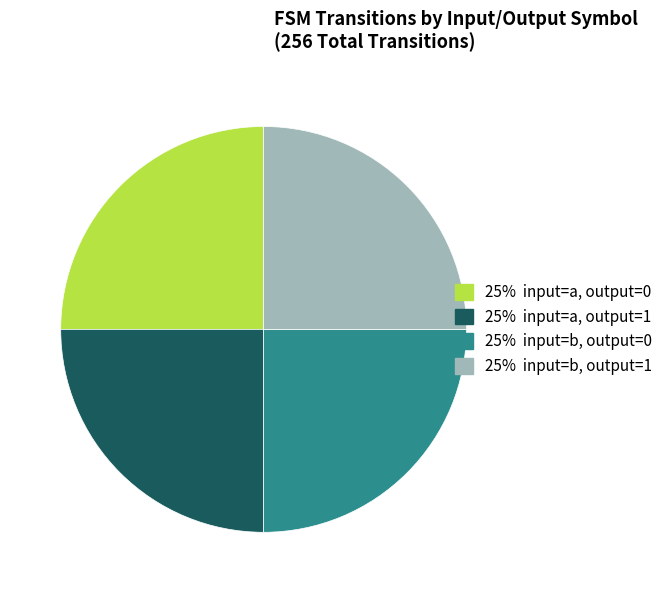

Is there any slice that represents more than half of the pie?

No